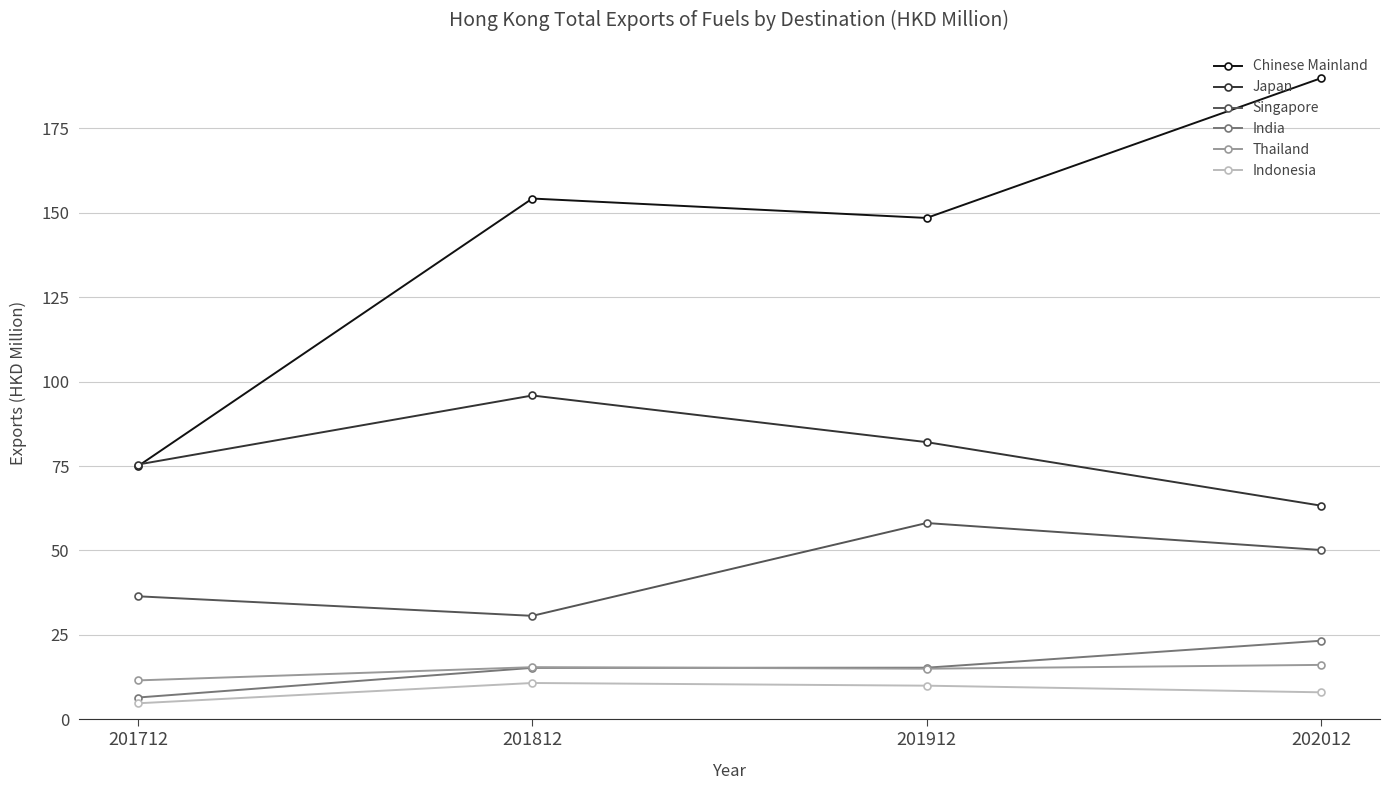

In Thailand, how many points are higher than both neighbors (excluding endpoints)?

1